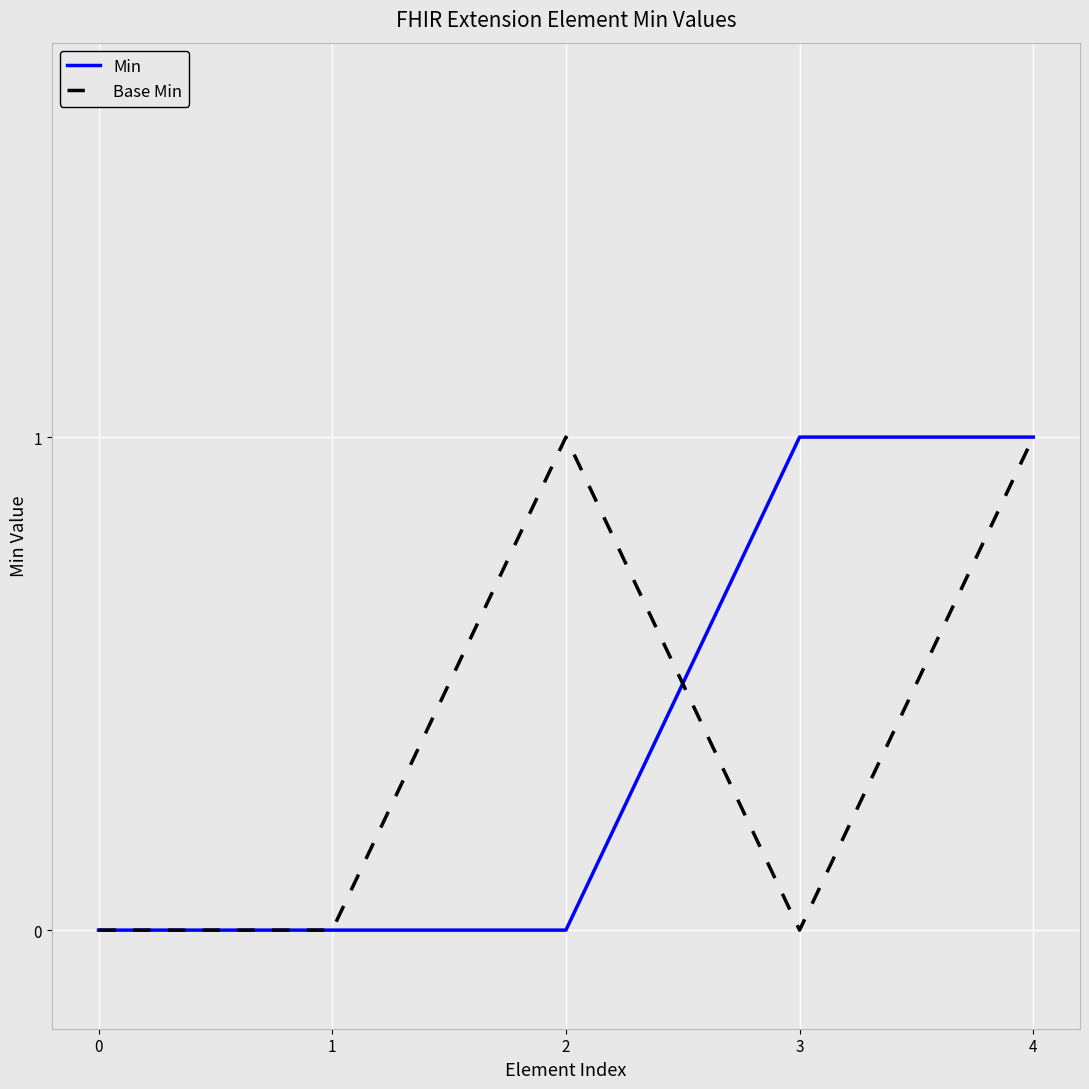

Rank the series at 2 from highest to lowest value.

Base Min, Min